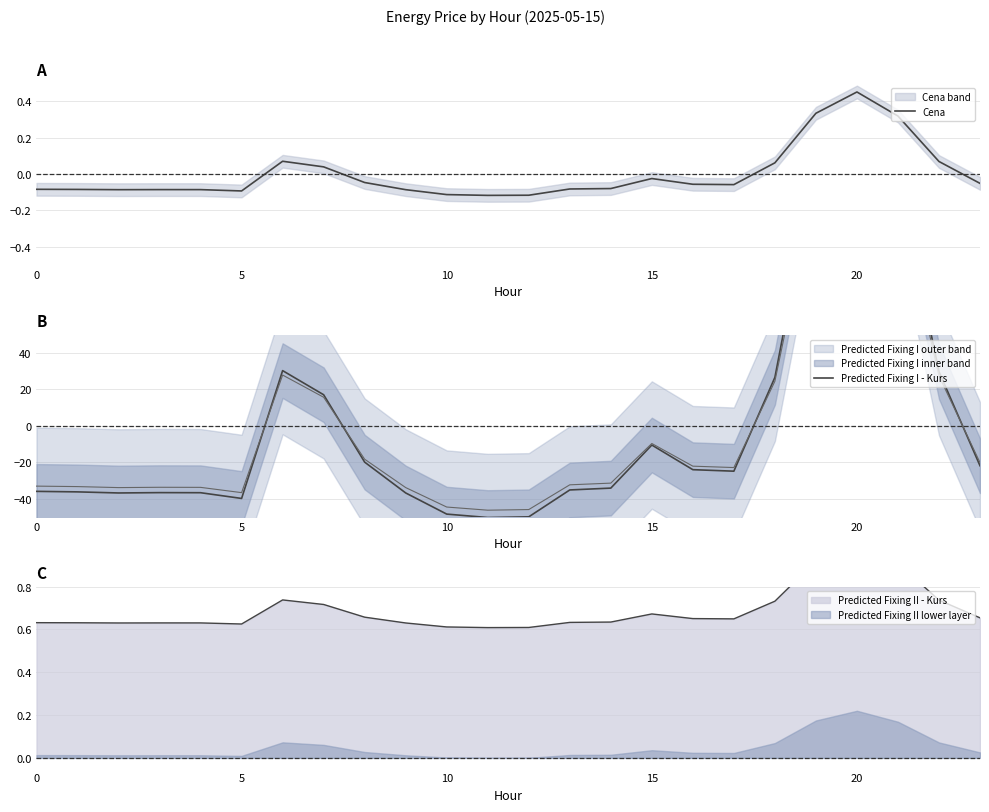

What is the smallest value displayed?

-50.4